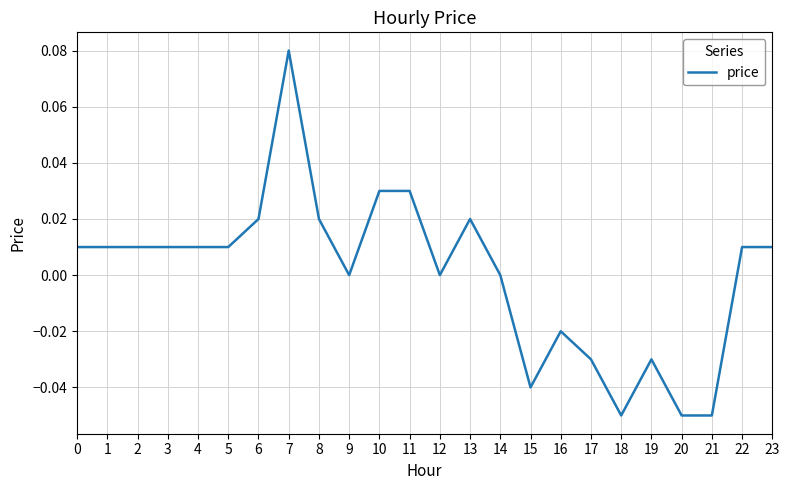

Which has a higher value, 4 or 9?

4